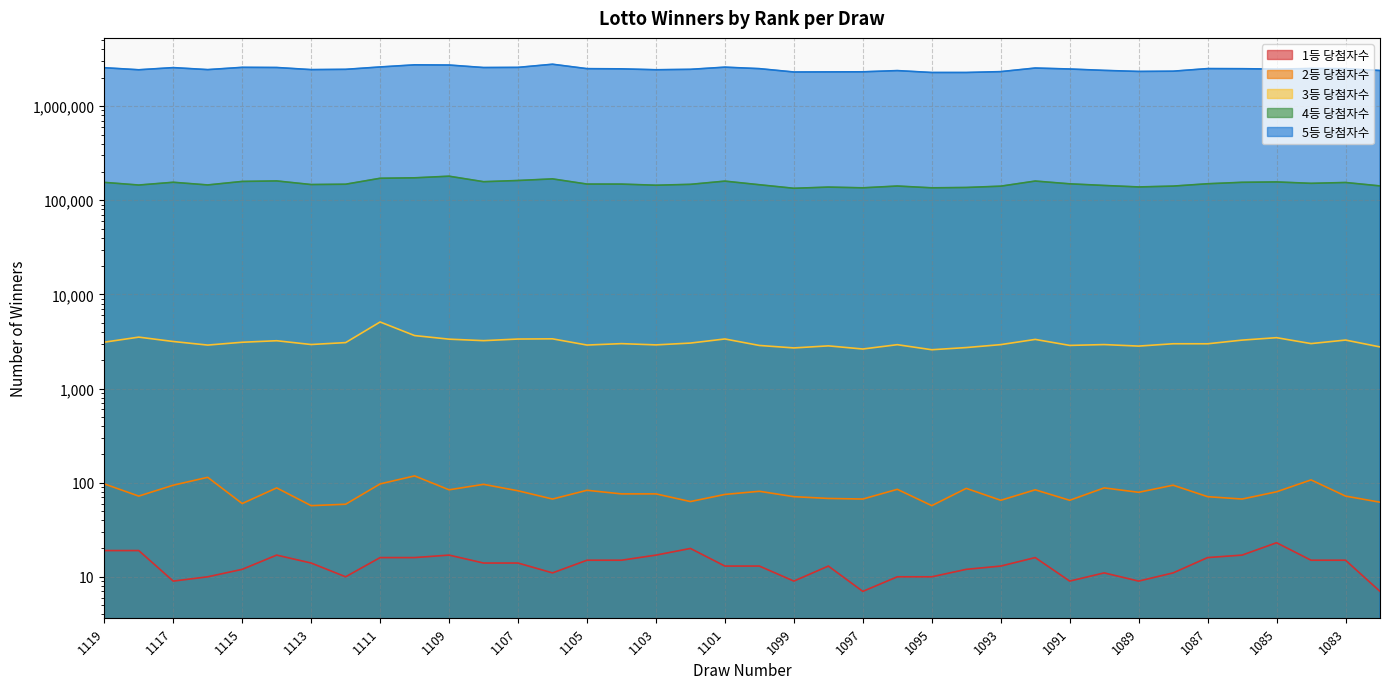

At which category is the sum across all series the highest?

1106